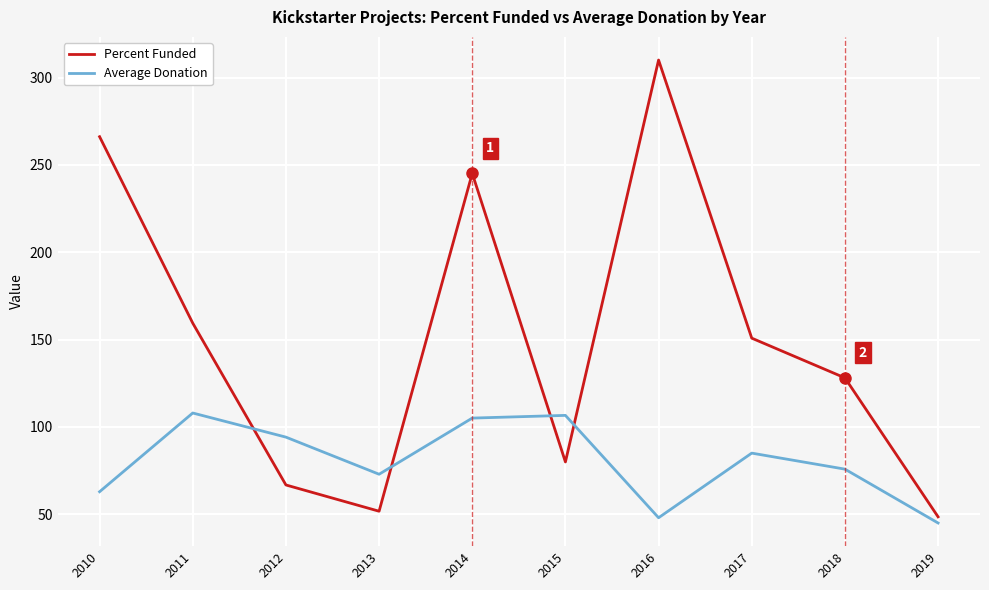

How many interior local peaks does the Average Donation series have?

3